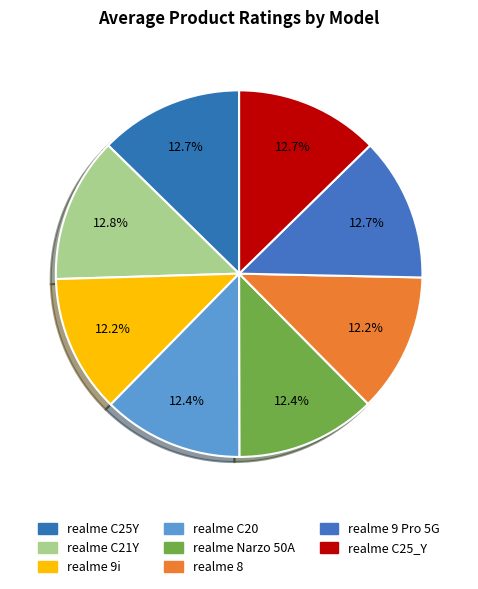

Which slice is the smallest?

realme 9i